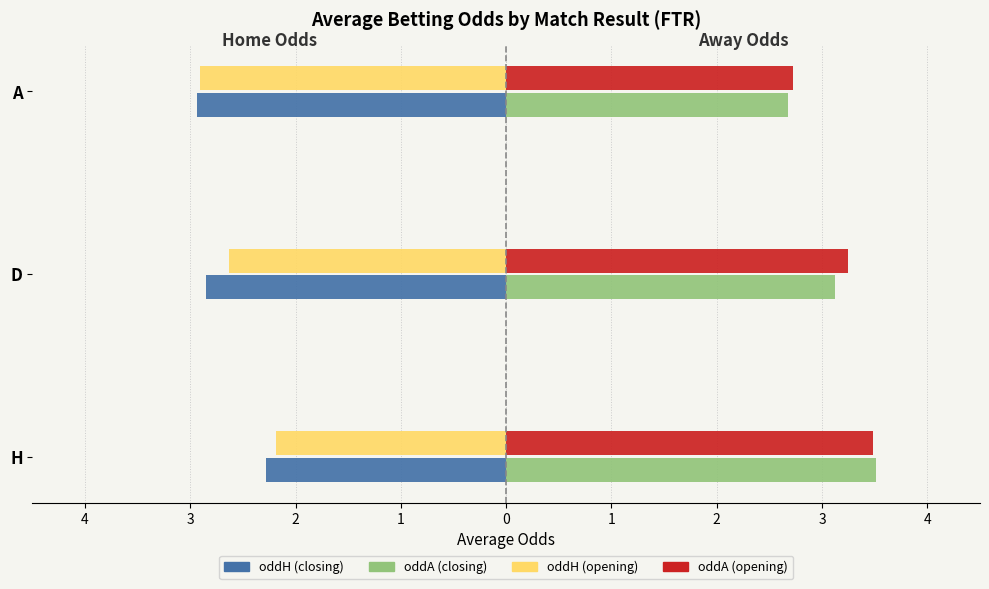

What are all the series names shown in the legend?

oddH (closing), oddA (closing), oddH (opening), oddA (opening)